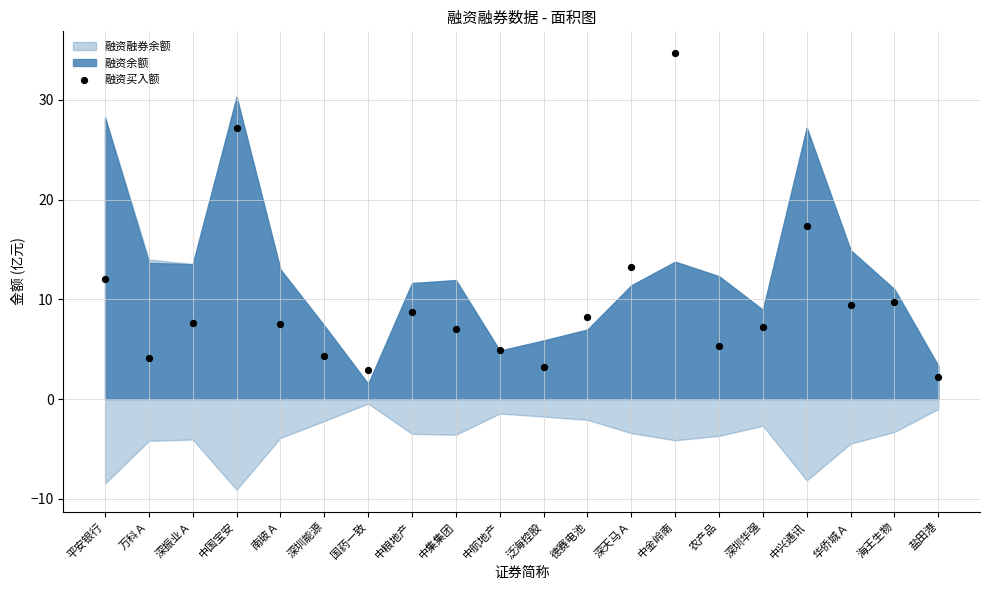

What Y value in the scatter plot is closest to 18?

17.4